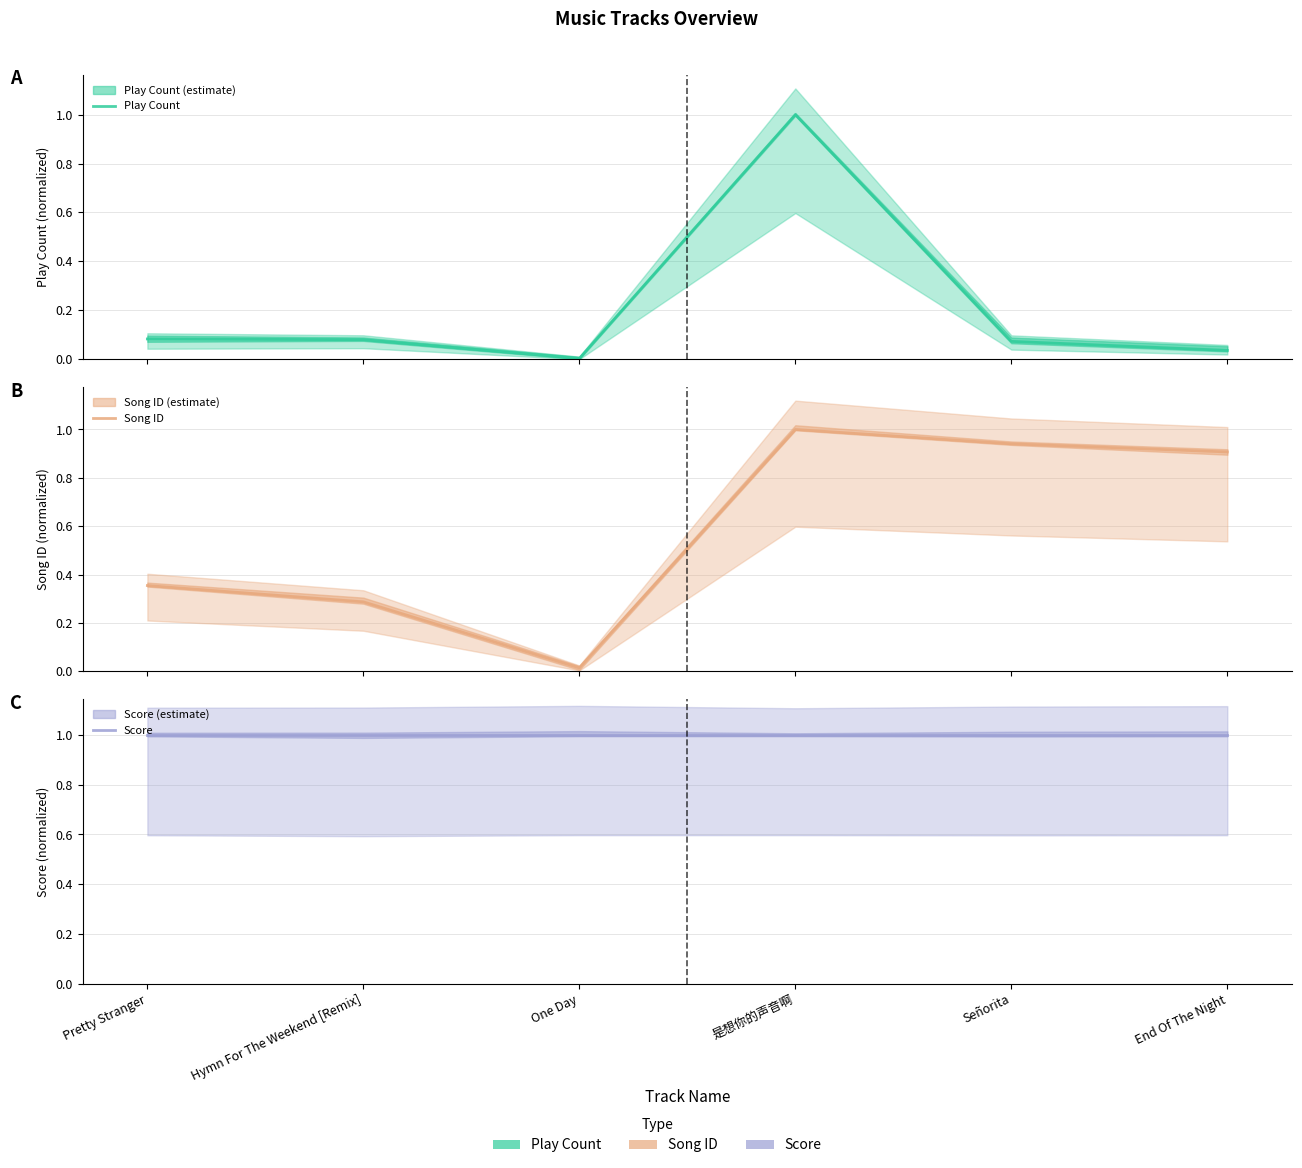

At which label does Score reach its minimum?

Pretty Stranger